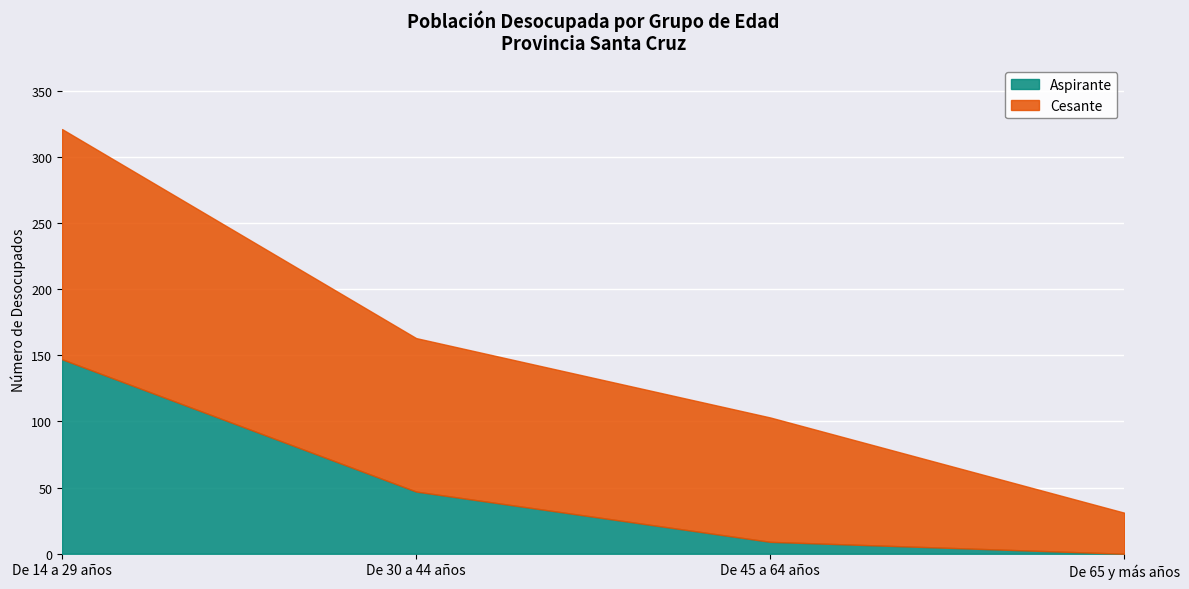

List the series in order of their overall mean, highest first.

Cesante, Aspirante